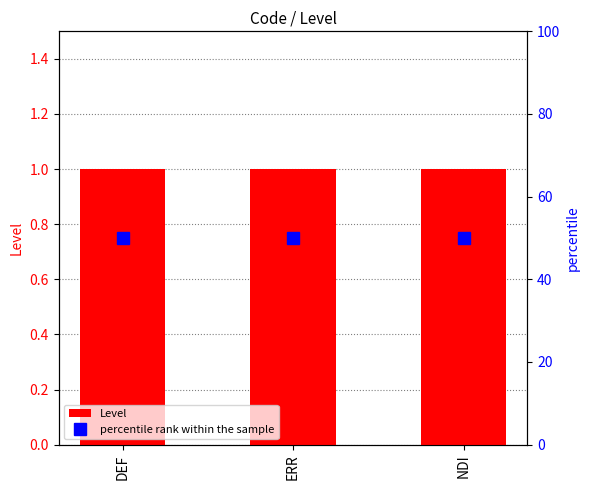

What is the approximate value of percentile rank within the sample at DEF?

50